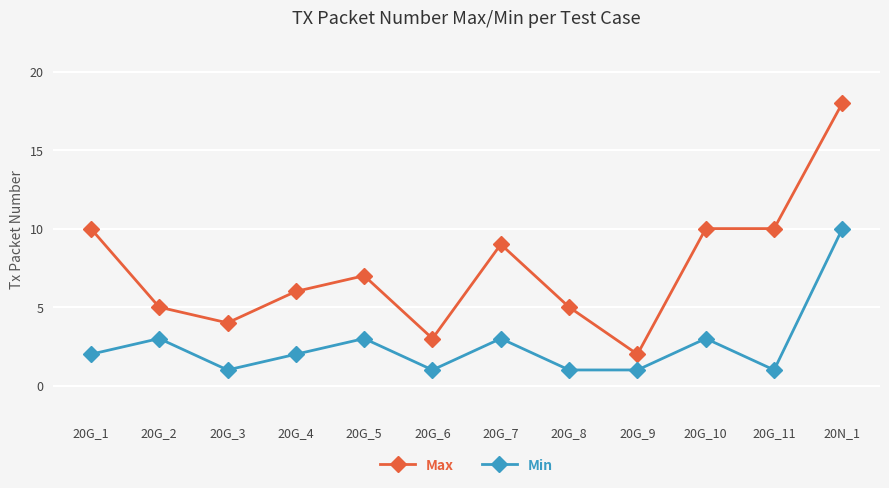

True or false: Max and Min cross at least once.

False